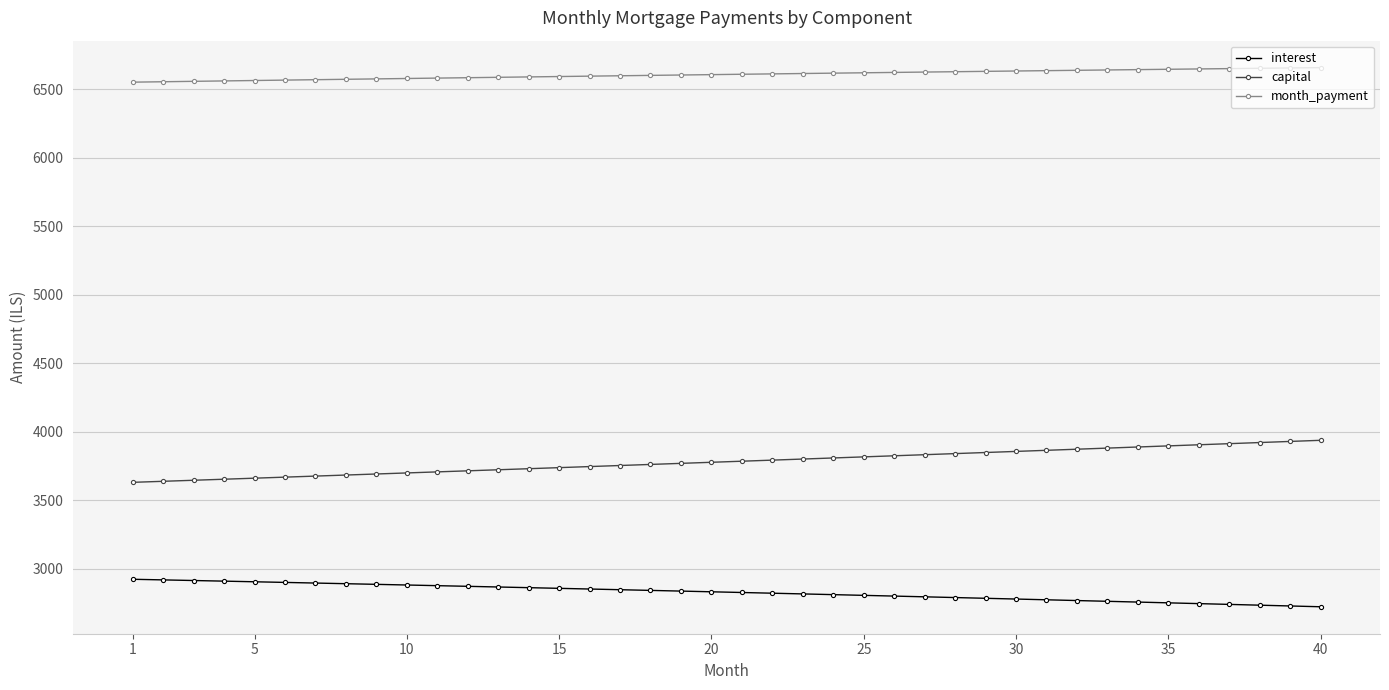

Rank the series by their average value, from lowest to highest.

interest, capital, month_payment